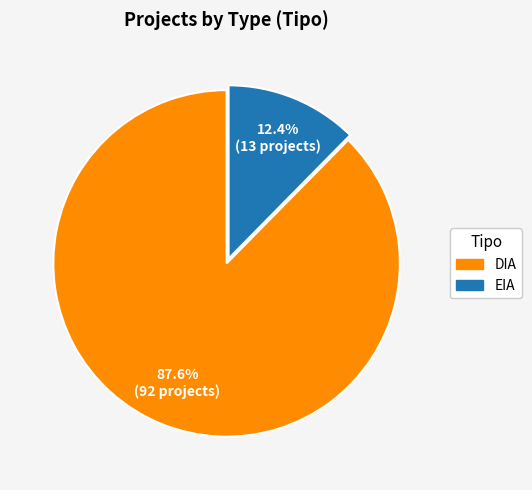

True or false: DIA accounts for 88% of the total.

True